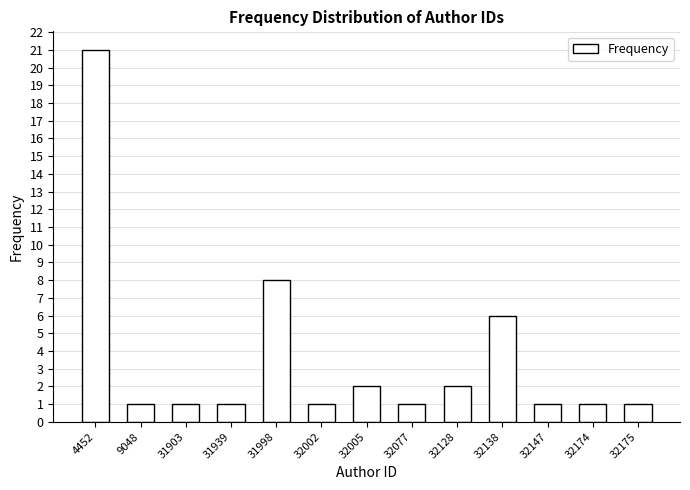

Reading left to right, transcribe all the data shown in this chart.

4452=21	9048=1	31903=1	31939=1	31998=8	32002=1	32005=2	32077=1	32128=2	32138=6	32147=1	32174=1	32175=1